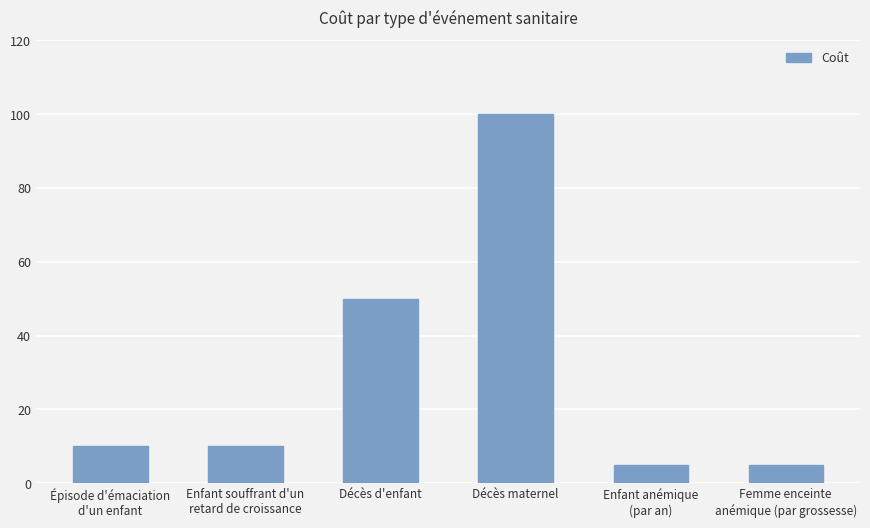

What position from the right is Décès d'enfant?

4